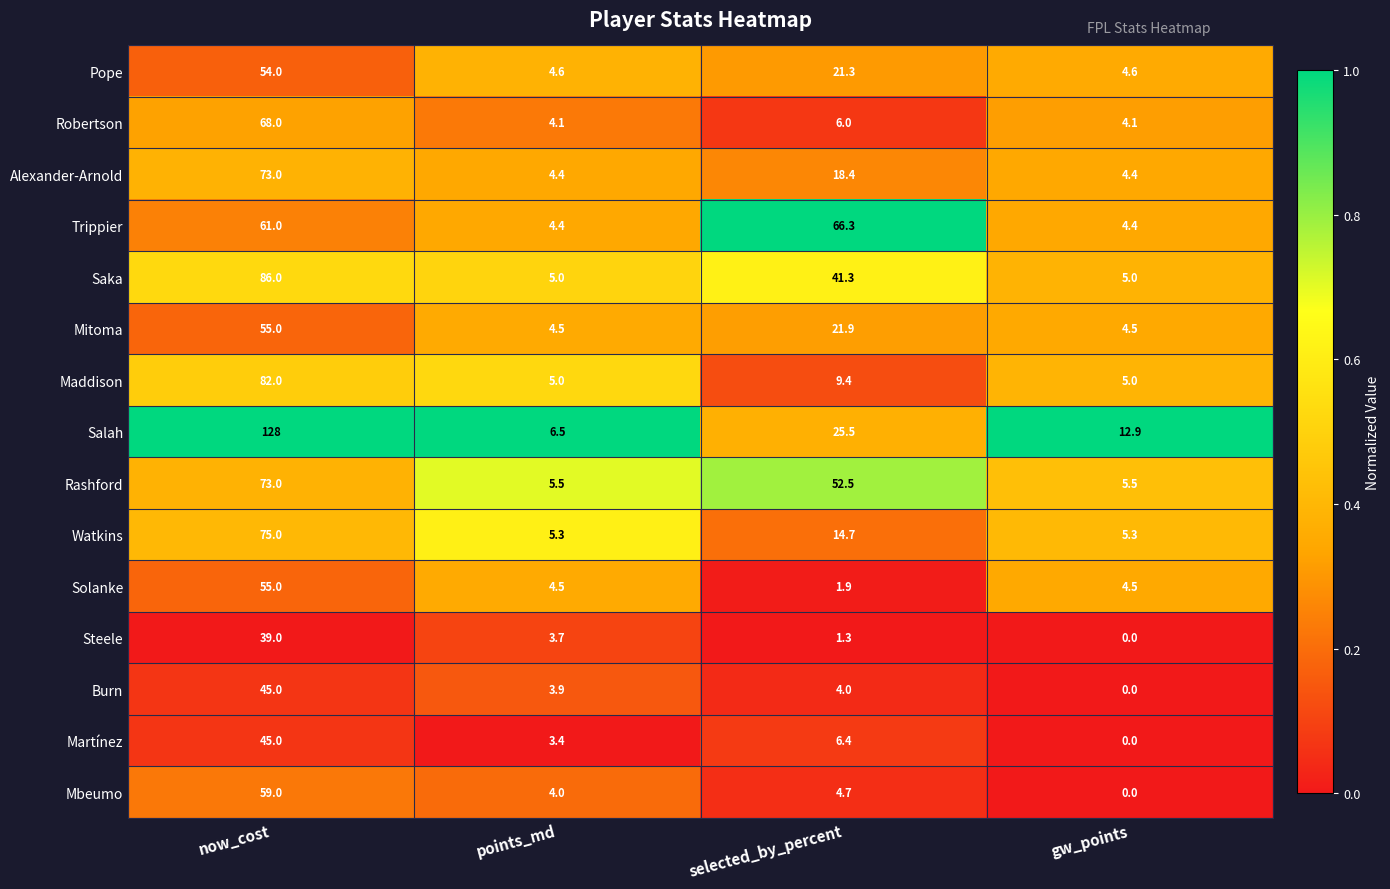

How many values in the Martínez series exceed 6?

2